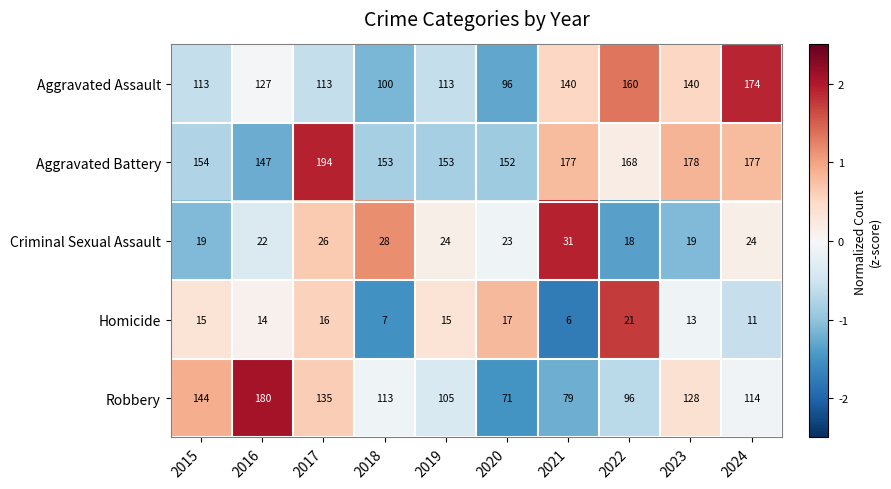

What is the average value of the Homicide series?

14